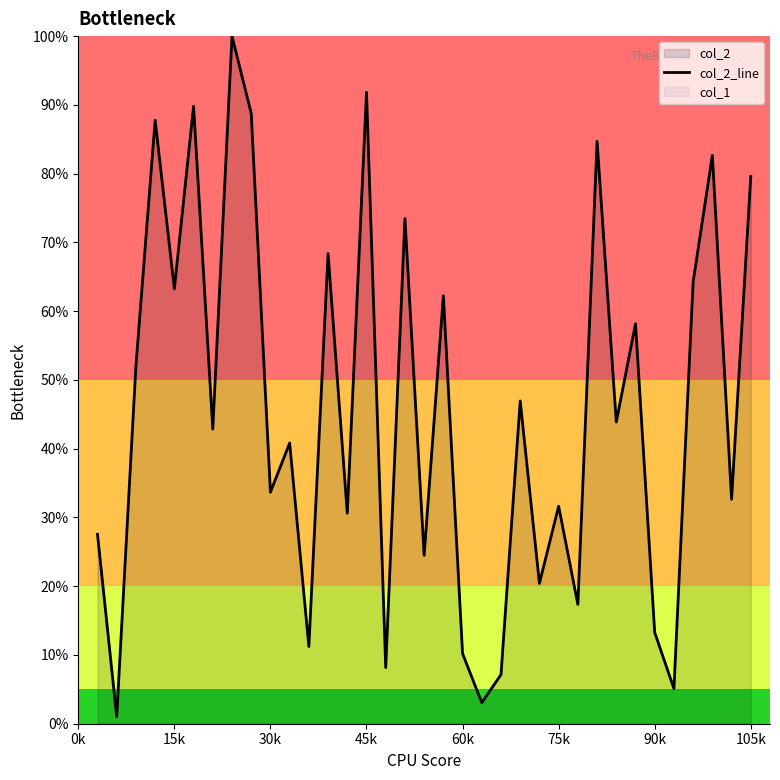

How many lines are shown in the chart?

1